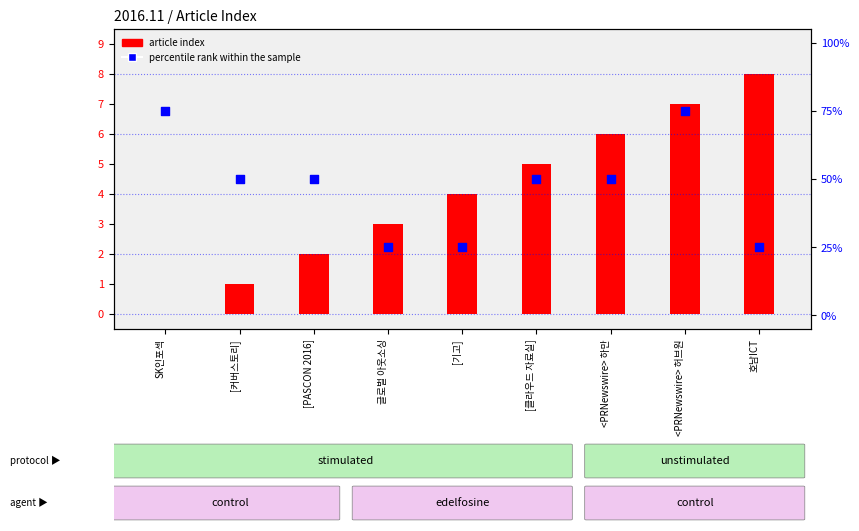

Is the value of article index at SK인포섹 greater than the value of percentile rank within the sample at [기고]?

No